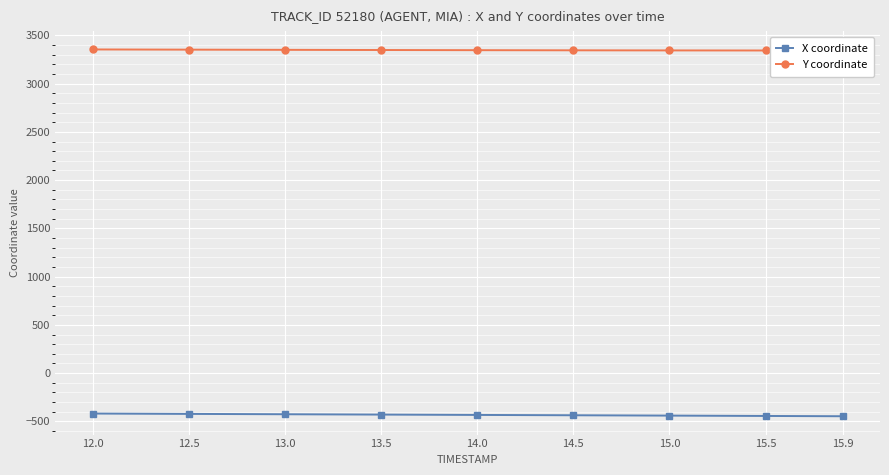

The X coordinate series shows -429.3 at 13.5. True or false?

True